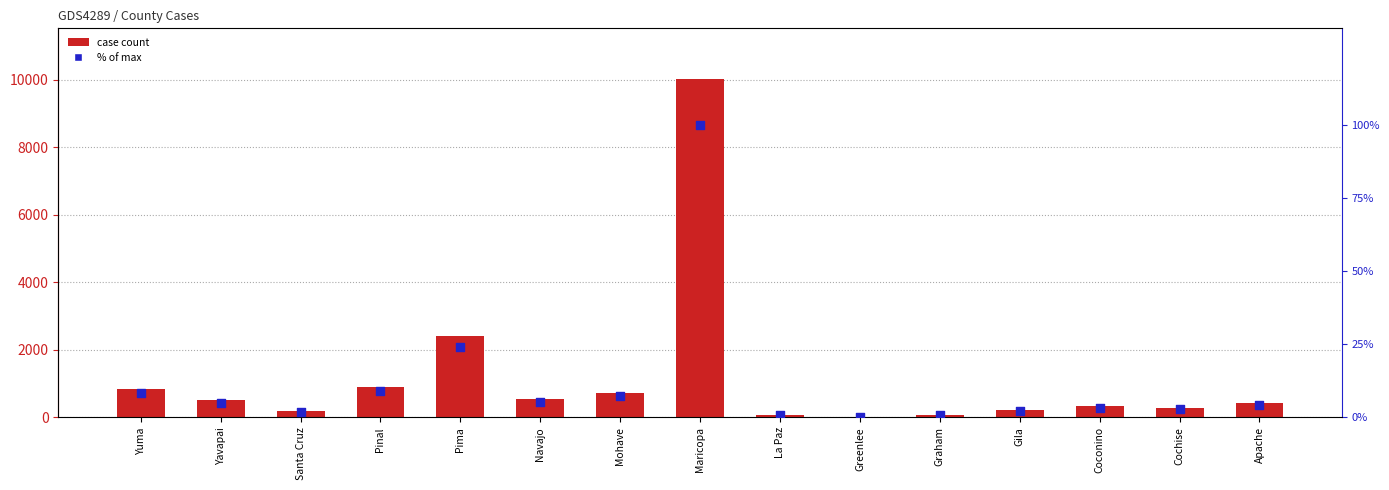

At which category is the sum across all series the highest?

Maricopa